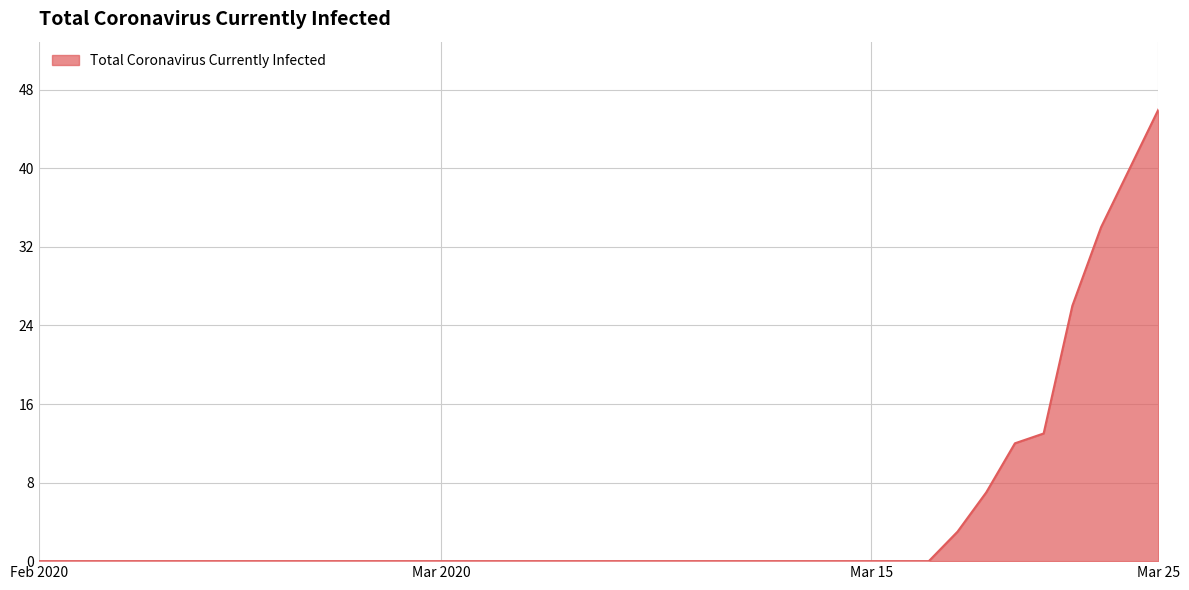

How many categories are shown in the chart?

40